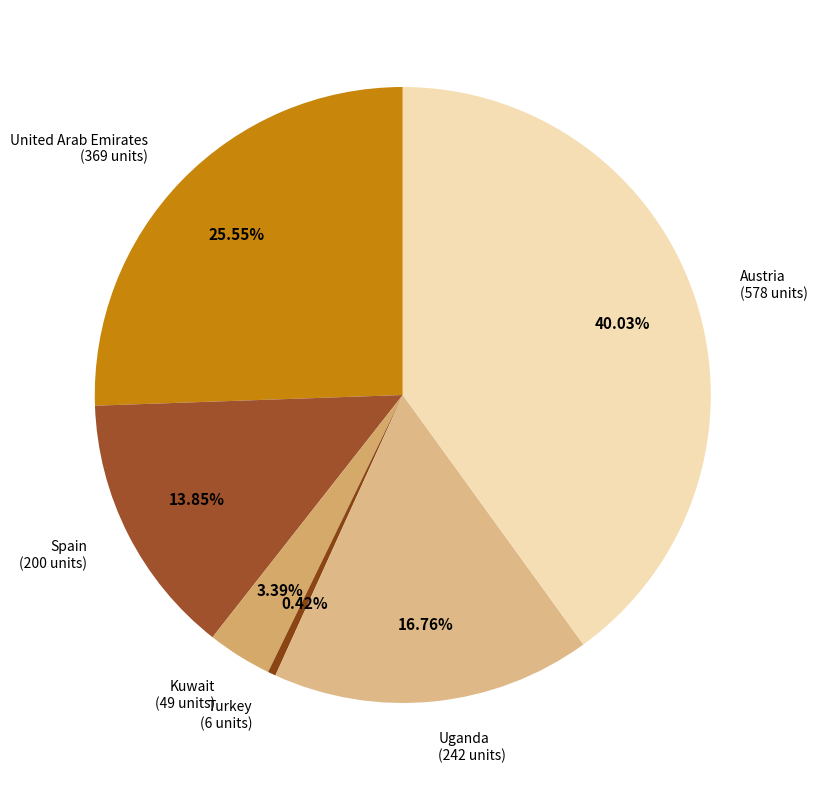

Does any single category account for the majority?

No